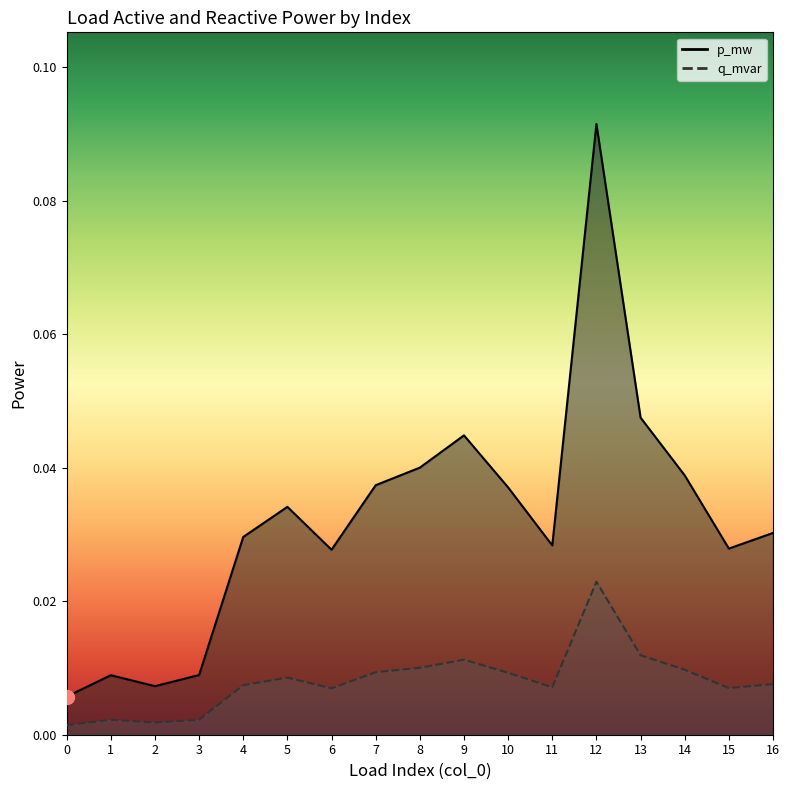

At which category is the sum across all series the highest?

12